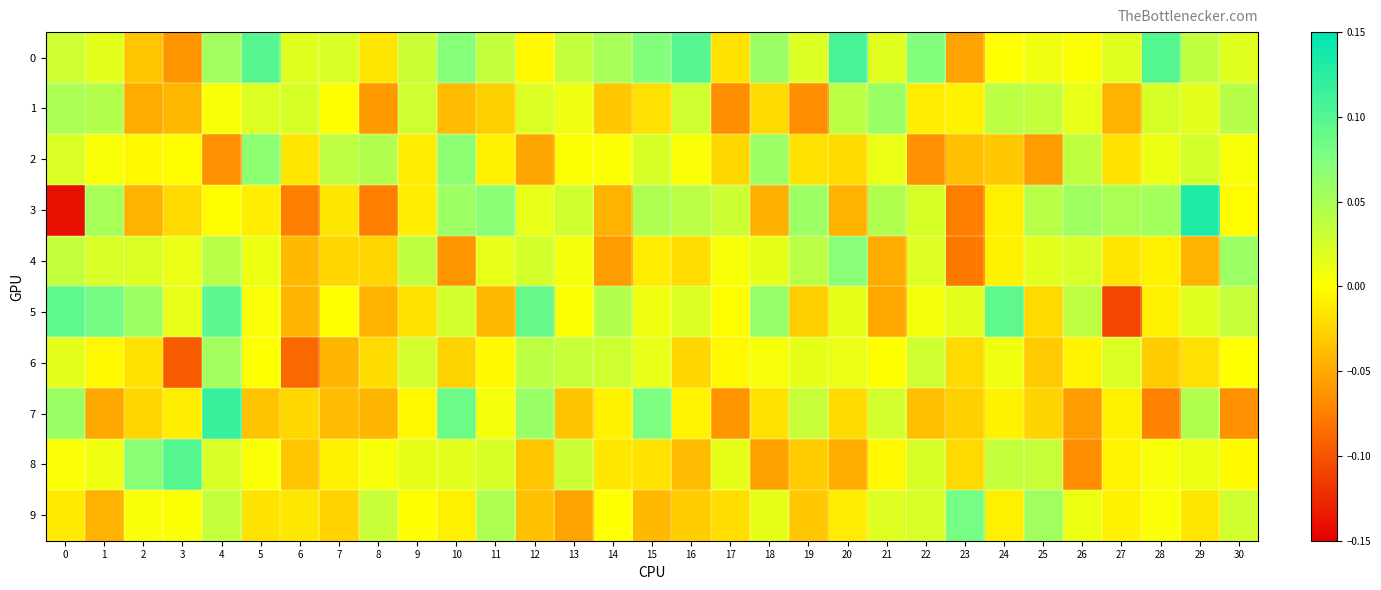

What is the total value across all series at 9?

0.1